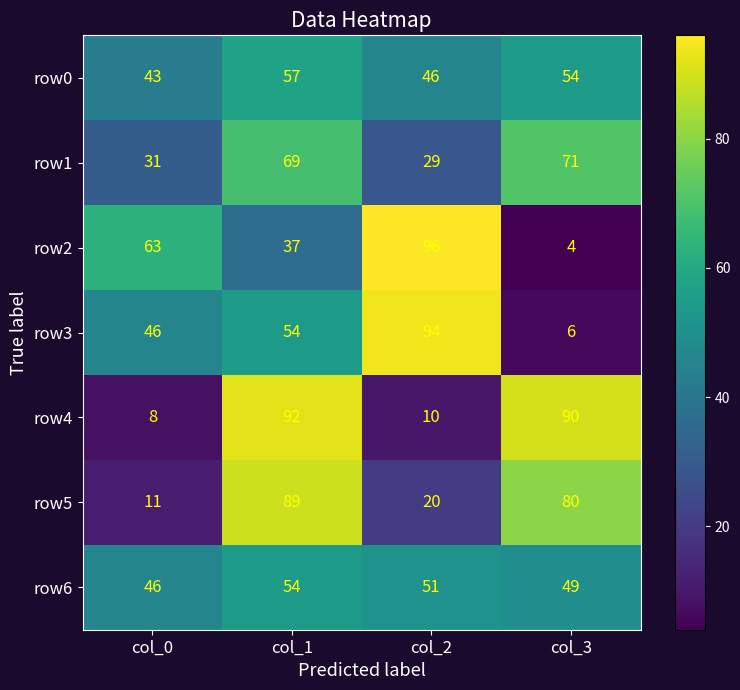

Reading right to left, list all the values displayed in this chart.

row0: 54	46	57	43
row1: 71	29	69	31
row2: 4	96	37	63
row3: 6	94	54	46
row4: 90	10	92	8
row5: 80	20	89	11
row6: 49	51	54	46